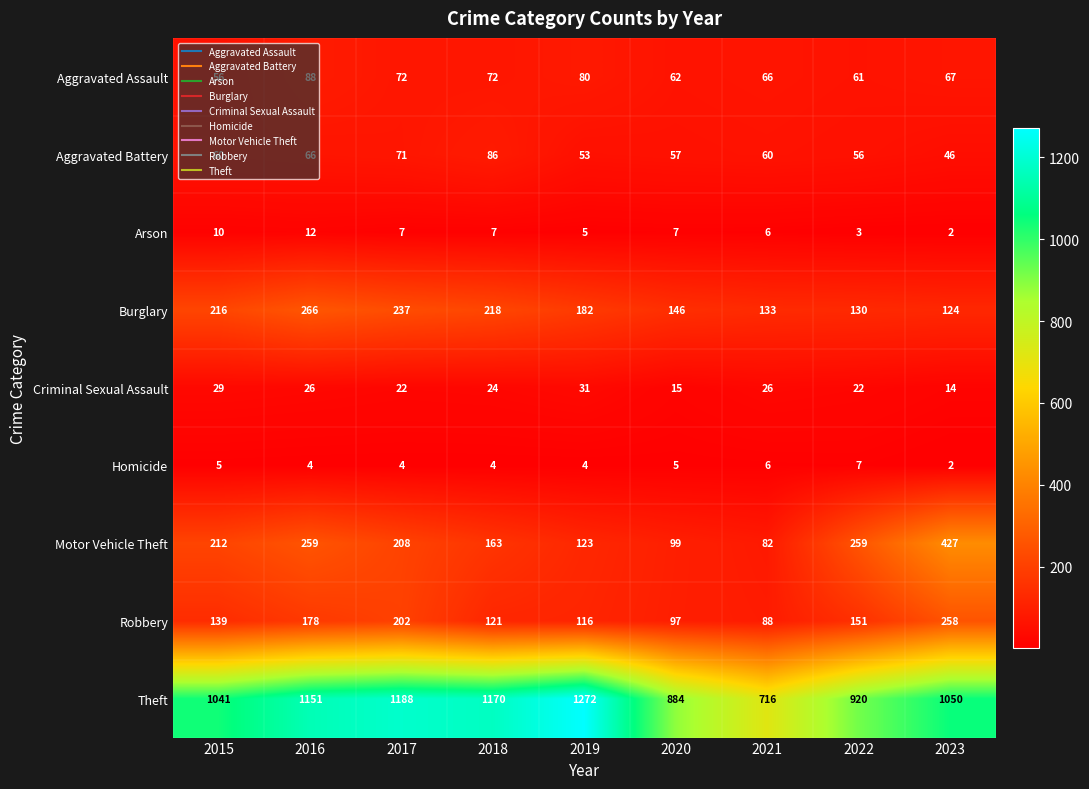

Is it true that Homicide equals 1 at 2019?

False